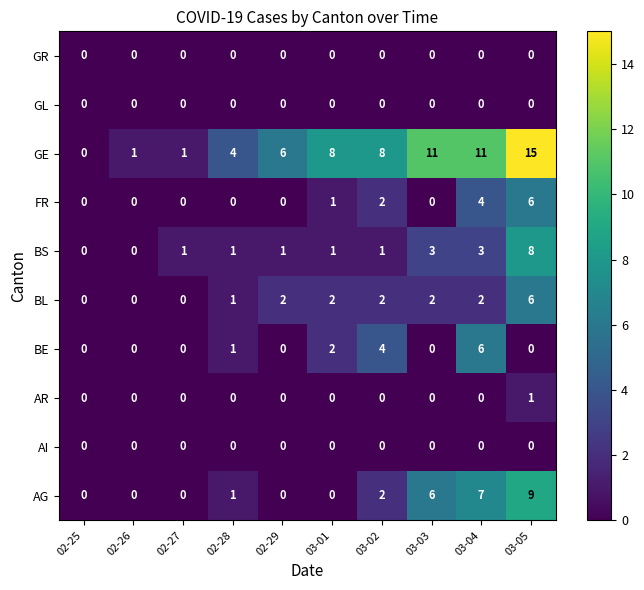

At which category does the chart reach its peak across all series?

03-05